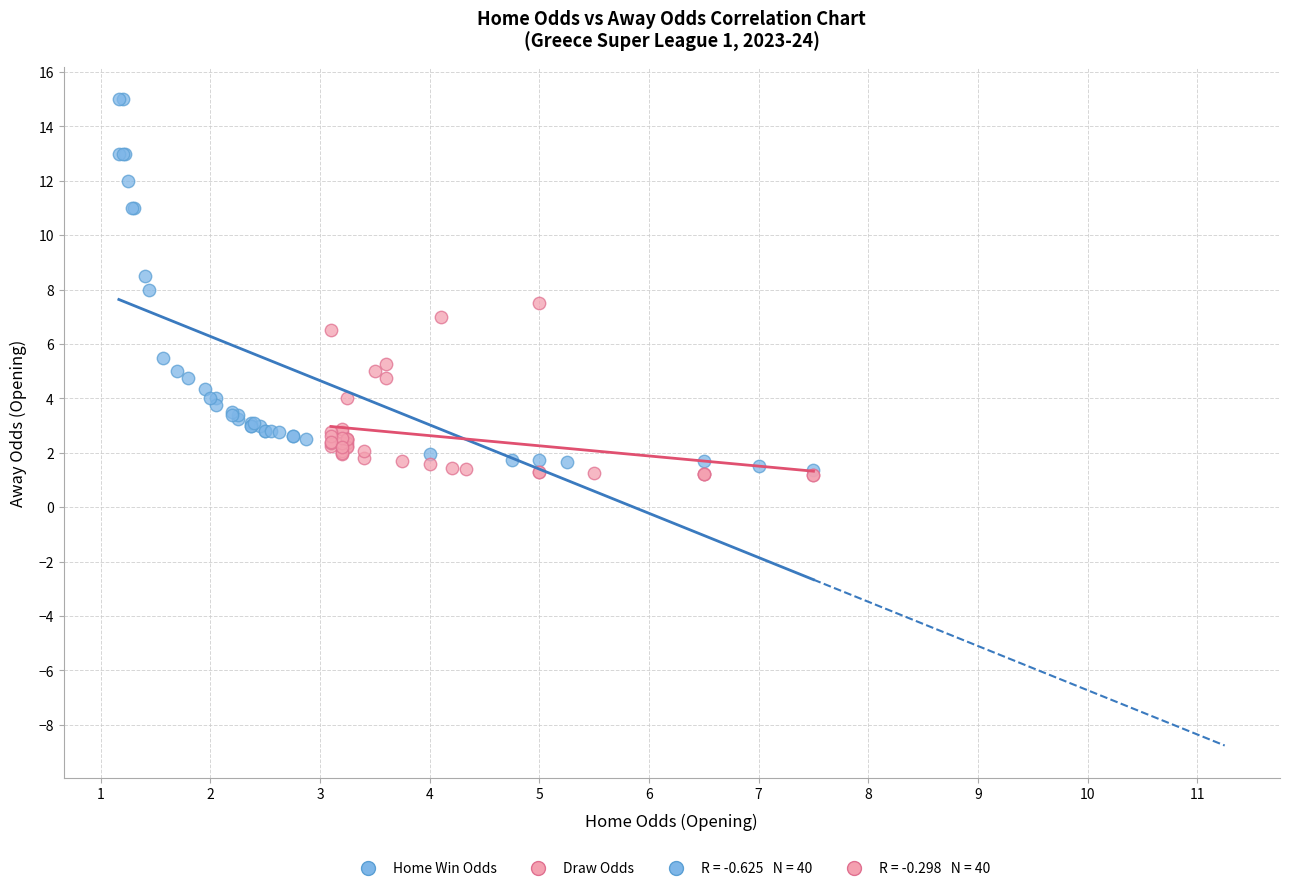

Which series reaches the maximum Y coordinate?

Home Win Odds